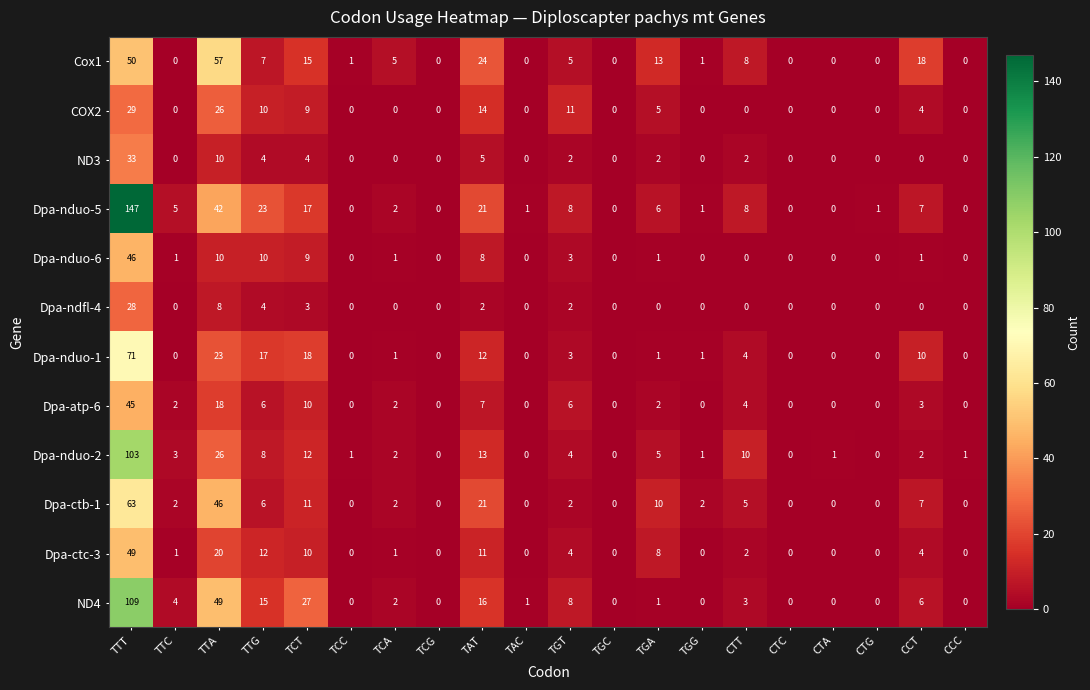

Where is Dpa-nduo-5 nearest to the value 73?

TTA